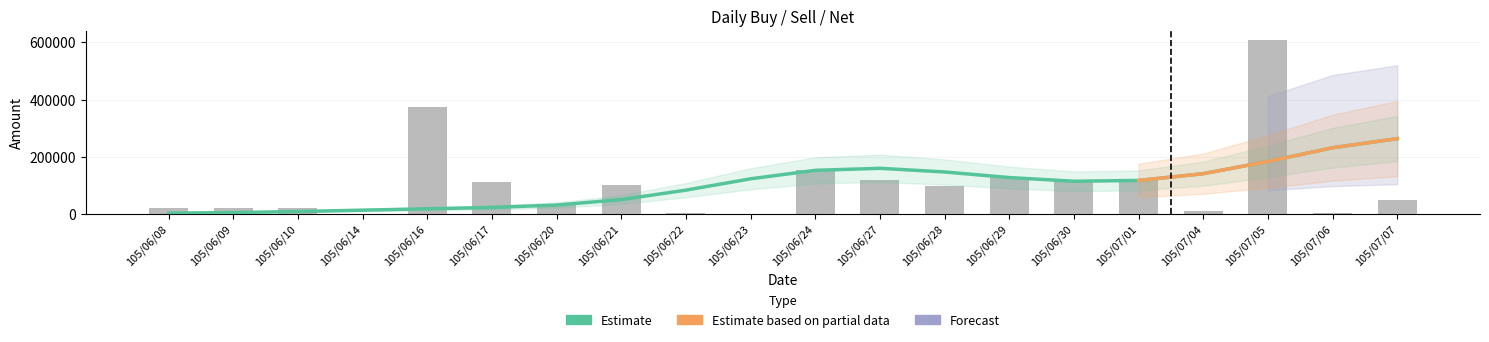

Which label corresponds to the largest value in the chart?

105/07/05